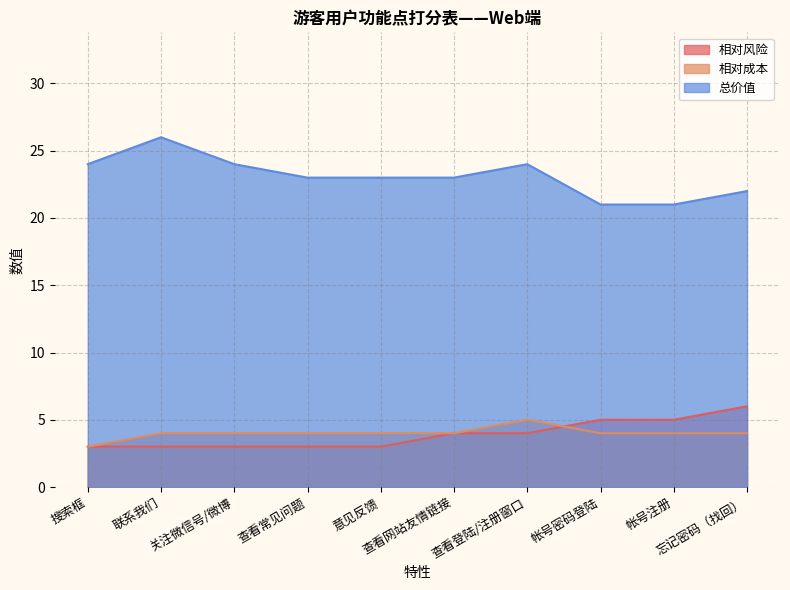

Reading left to right, what are all the values shown in this chart?

相对风险: 搜索框=3	联系我们=3	关注微信号/微博=3	查看常见问题=3	意见反馈=3	查看网站友情链接=4	查看登陆/注册窗口=4	帐号密码登陆=5	帐号注册=5	忘记密码（找回）=6
相对成本: 搜索框=3	联系我们=4	关注微信号/微博=4	查看常见问题=4	意见反馈=4	查看网站友情链接=4	查看登陆/注册窗口=5	帐号密码登陆=4	帐号注册=4	忘记密码（找回）=4
总价值: 搜索框=24	联系我们=26	关注微信号/微博=24	查看常见问题=23	意见反馈=23	查看网站友情链接=23	查看登陆/注册窗口=24	帐号密码登陆=21	帐号注册=21	忘记密码（找回）=22